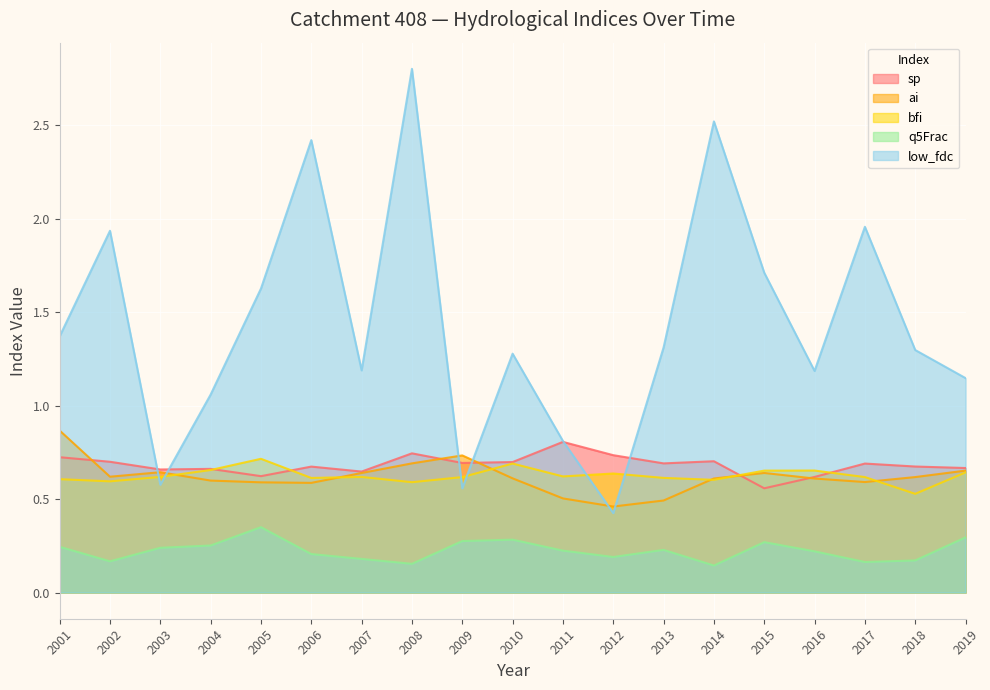

After their last crossing, which series has the higher values: low_fdc or ai?

low_fdc